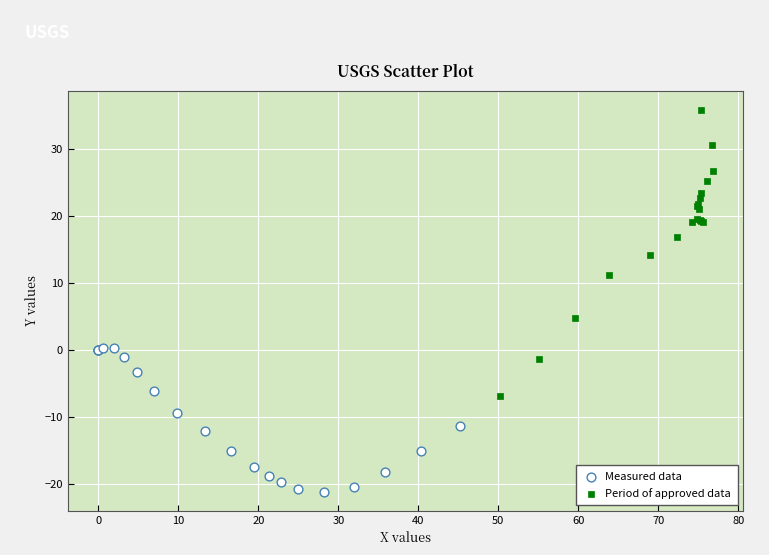

Which series has the largest Y range (max minus min)?

Period of approved data